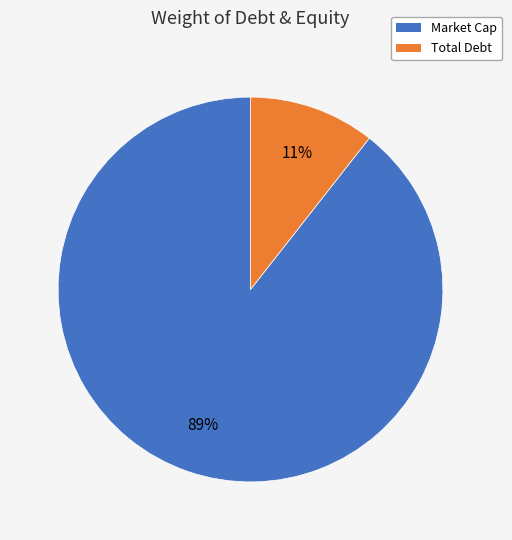

How many slices are in this pie chart?

2